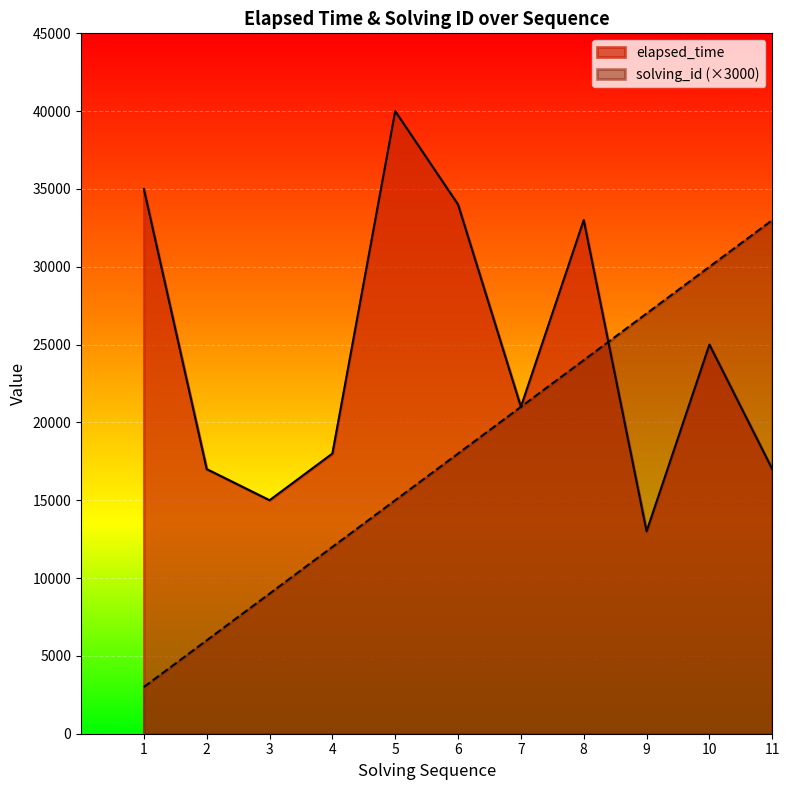

Where is elapsed_time nearest to the value 26500?

10